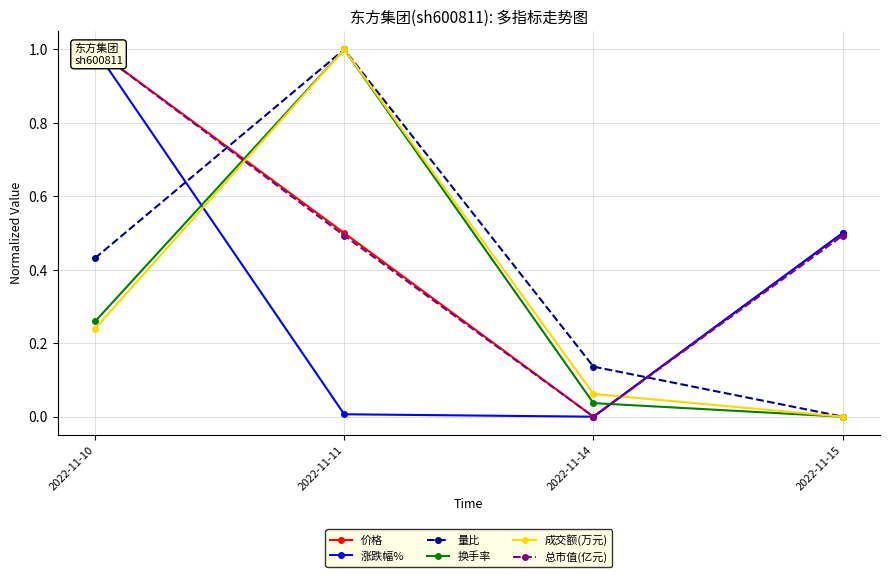

At which category does the chart reach its peak across all series?

2022-11-10